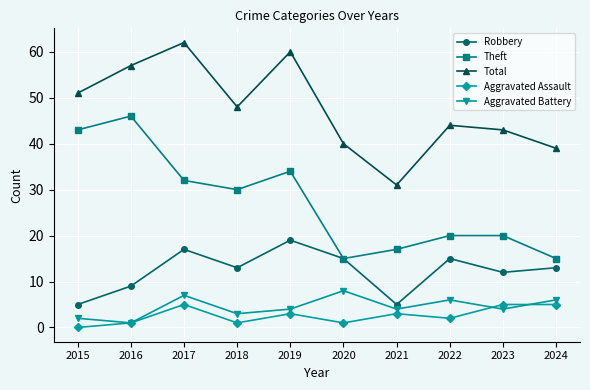

At which category is the sum across all series the highest?

2017